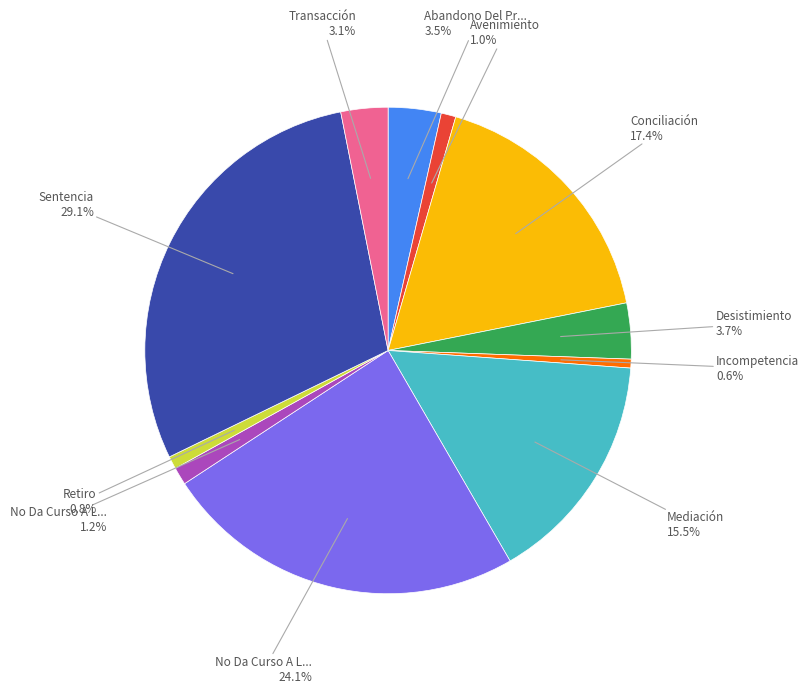

Does any single category account for the majority?

No